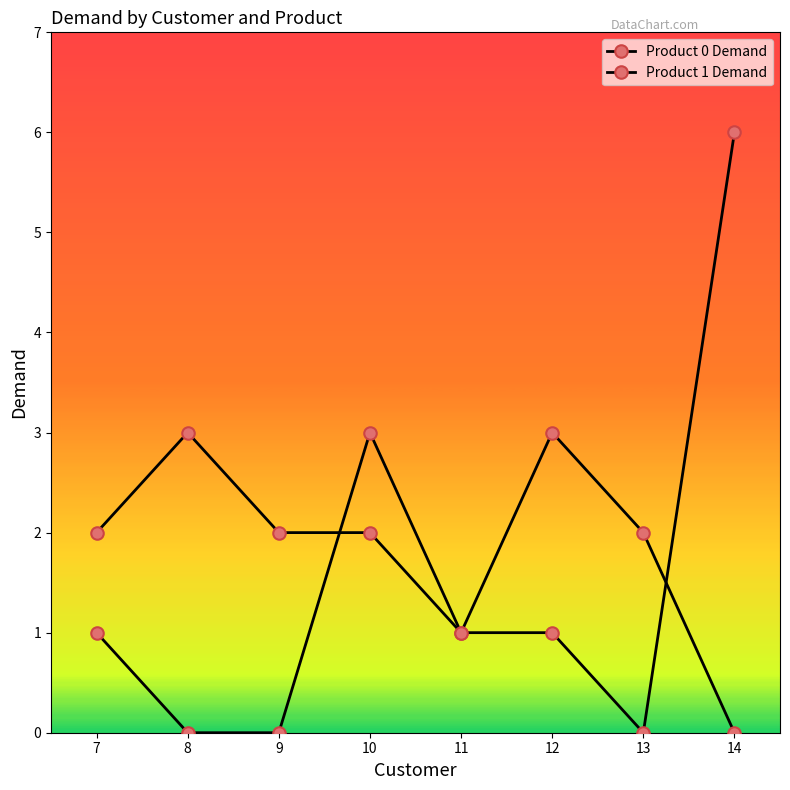

What value does the Product 0 Demand series have at 12?

3